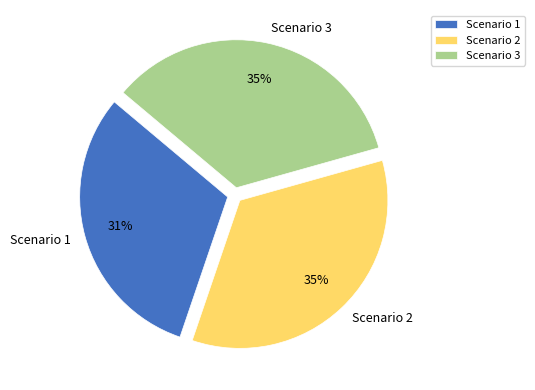

Is there a majority slice in this chart?

No